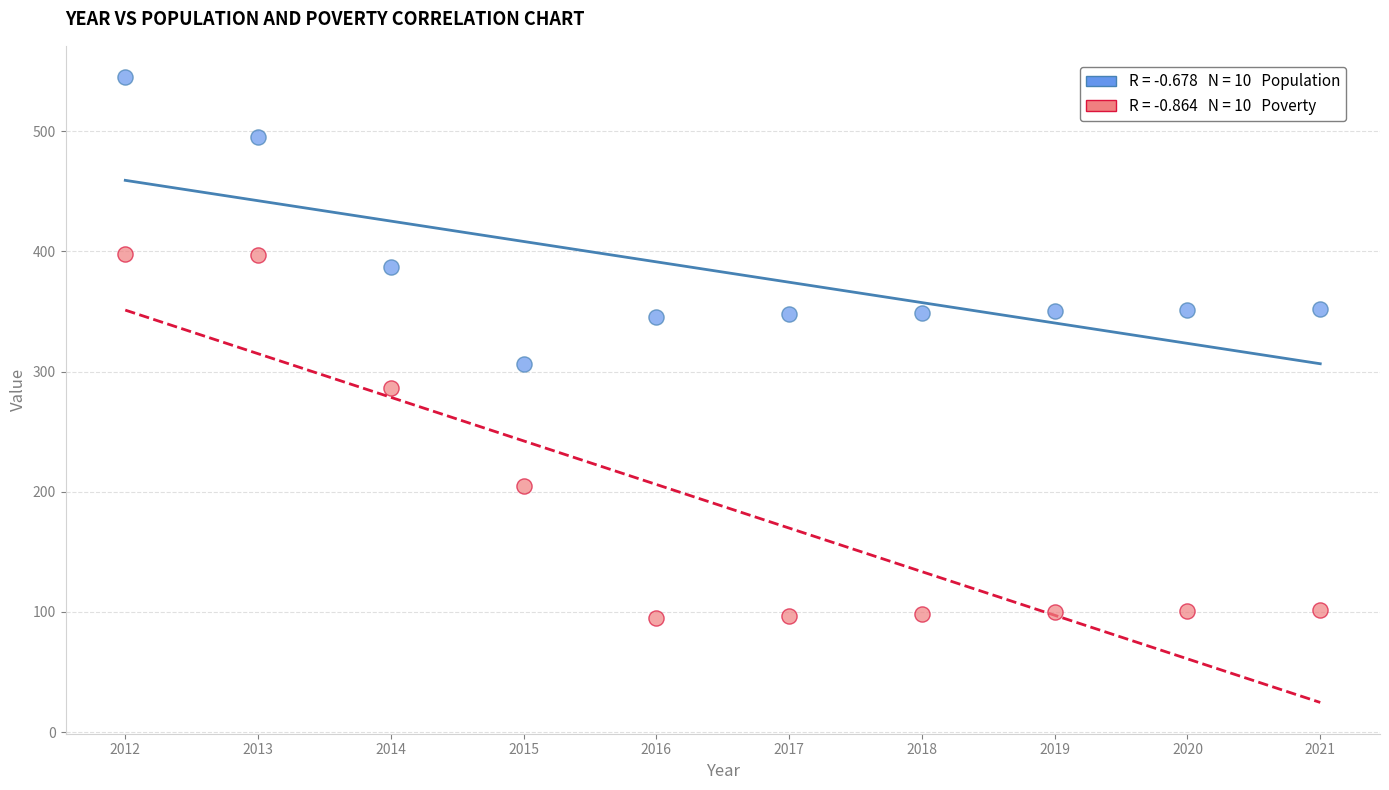

Across all data points, what is the range of X values (max minus min)?

9